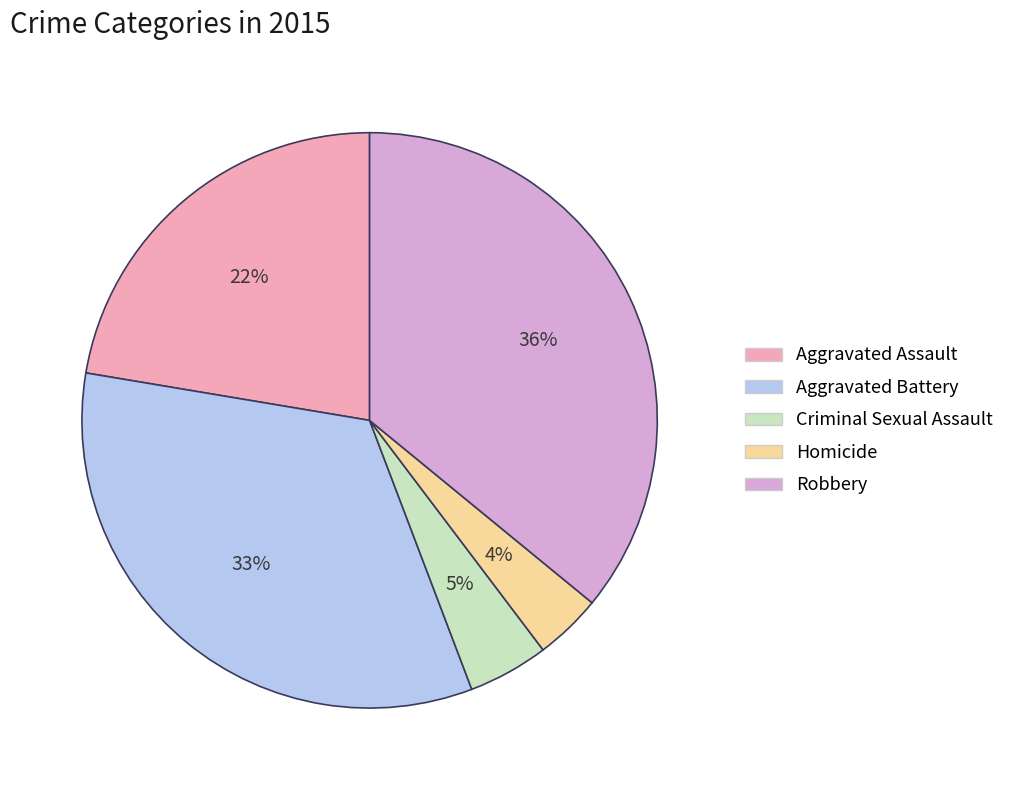

Is the sum of Criminal Sexual Assault and Robbery greater than half?

No